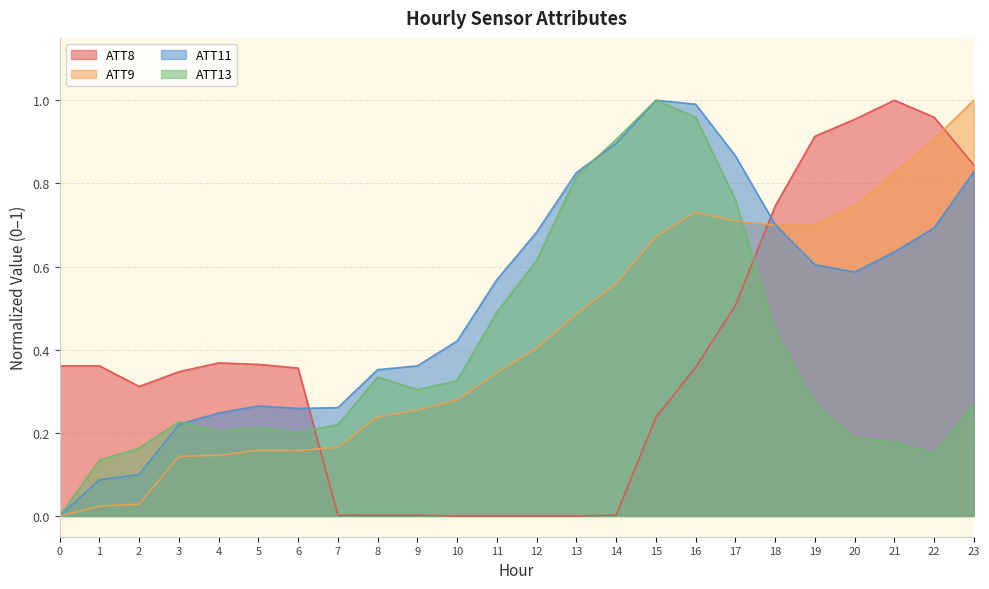

What is the sum of all ATT8 values?

9.0